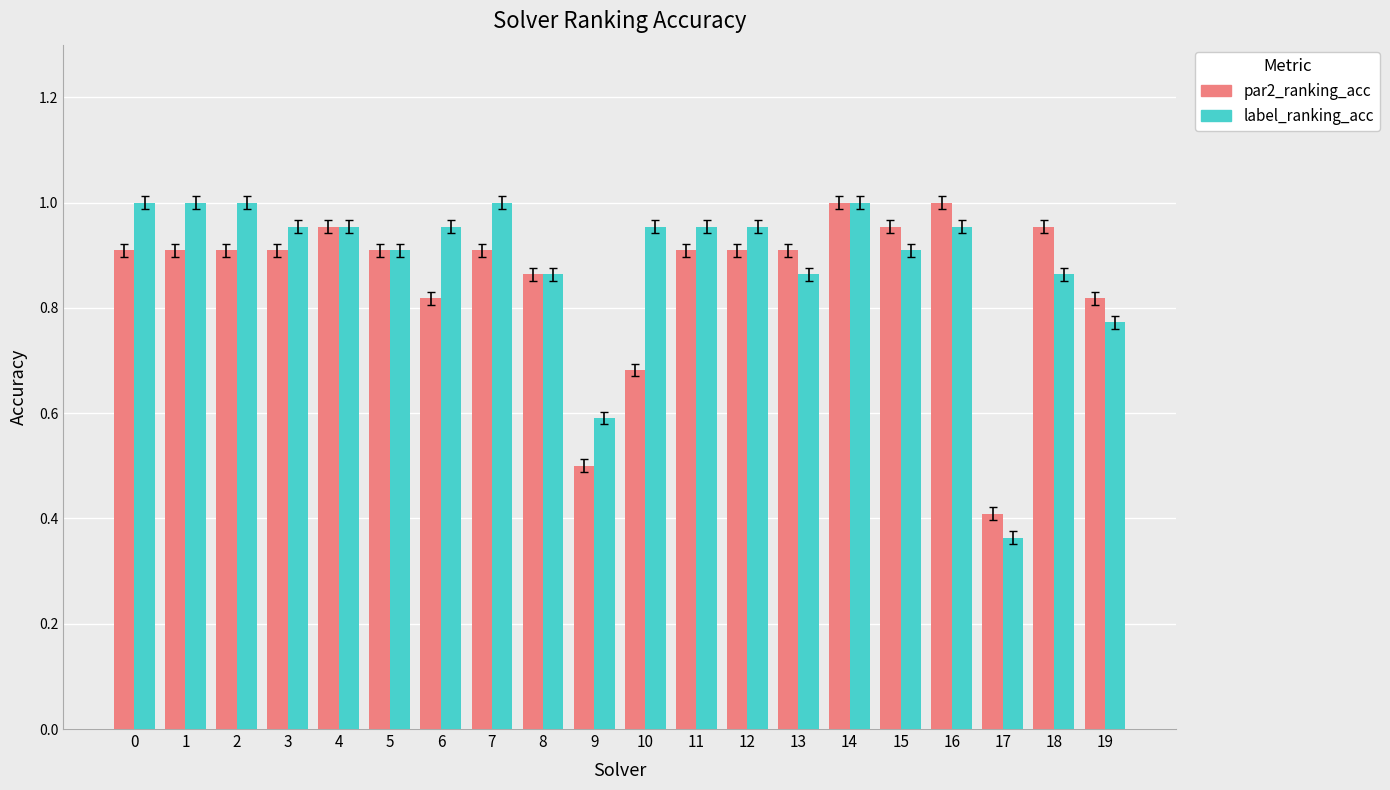

How many bars are there in total?

40